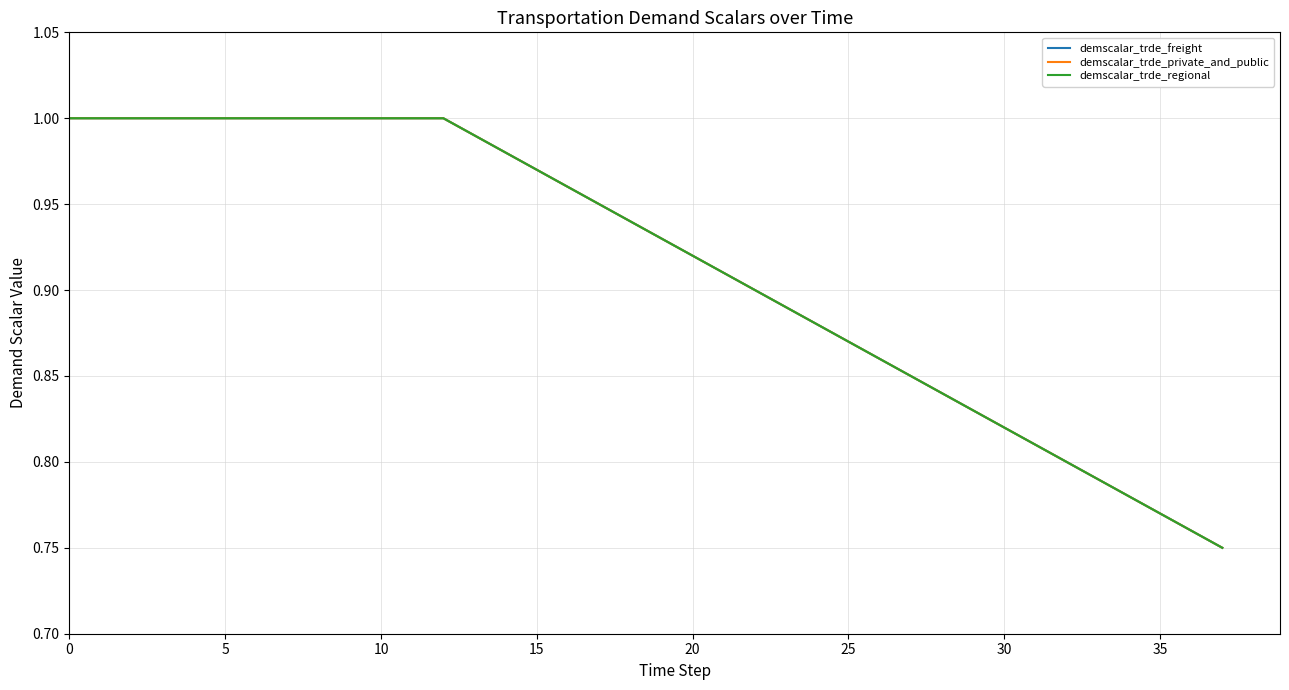

Which series has the largest total across all categories?

demscalar_trde_freight